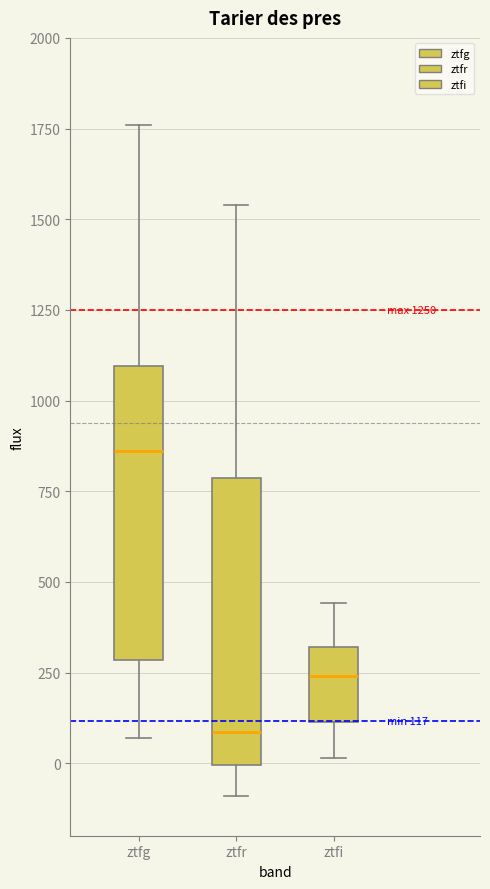

Which box has the lowest median line?

ztfr